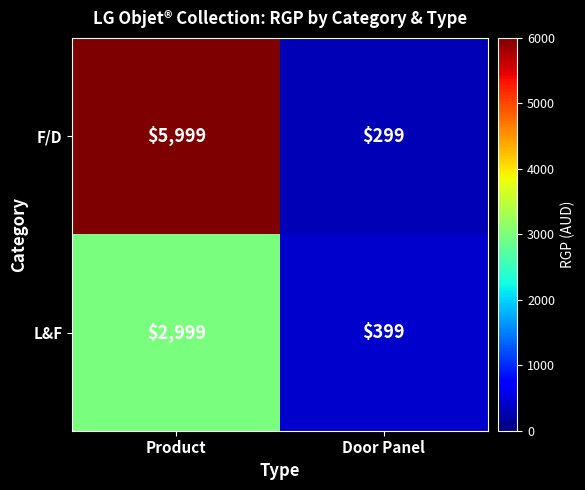

Which label corresponds to the largest value in the chart?

Product